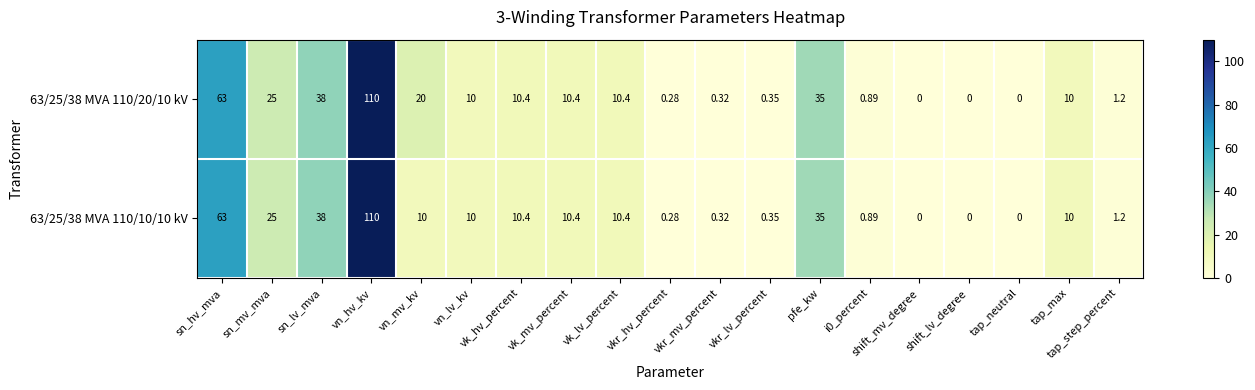

Is the value of 63/25/38 MVA 110/10/10 kV at vkr_mv_percent greater than the value of 63/25/38 MVA 110/20/10 kV at vn_hv_kv?

No